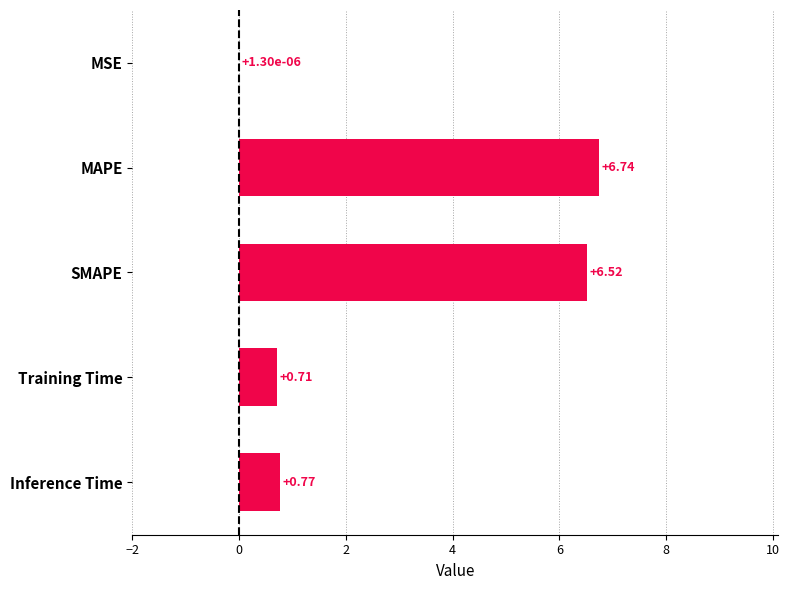

What is the sum of the values at Training Time and Inference Time?

1.5